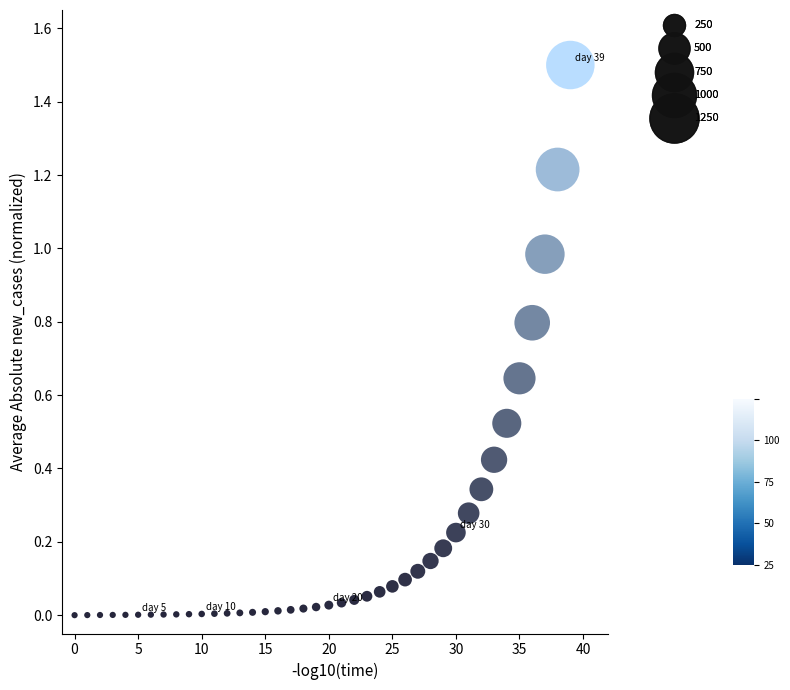

What is the range of Y values (max minus min)?

1.5